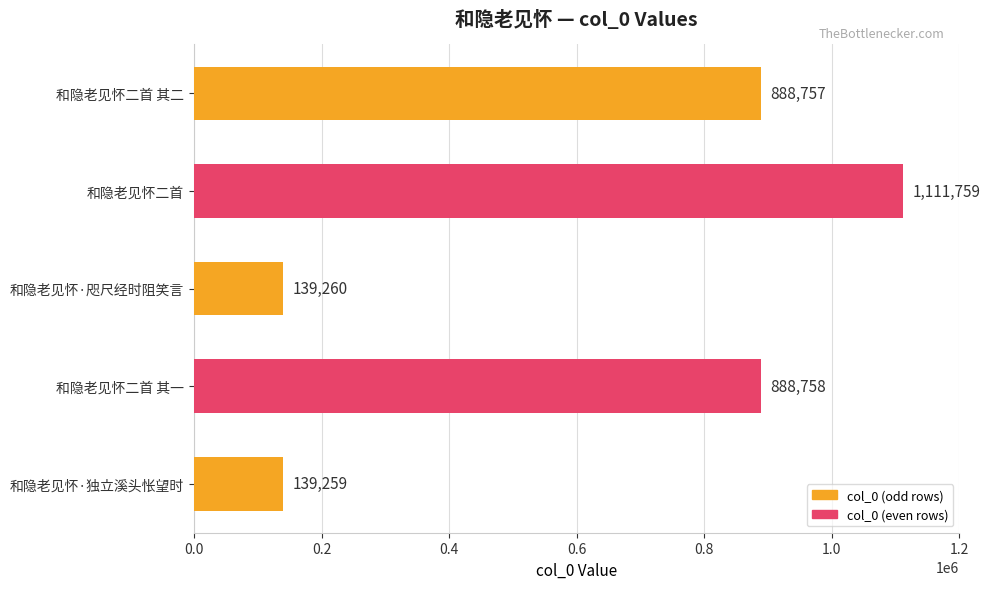

How many data points does each series have?

5